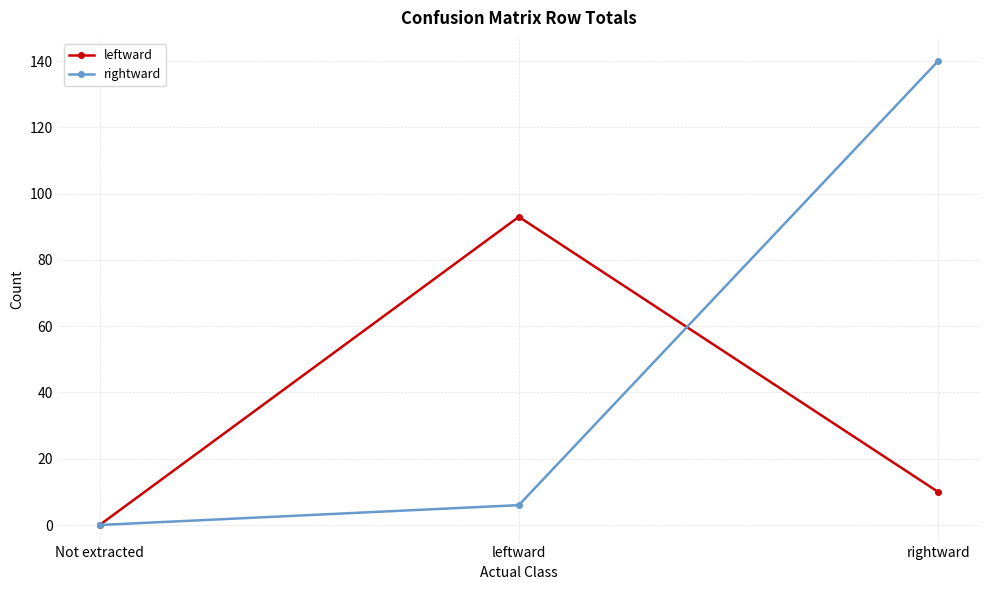

Which category has the lowest value in the leftward series?

Not extracted